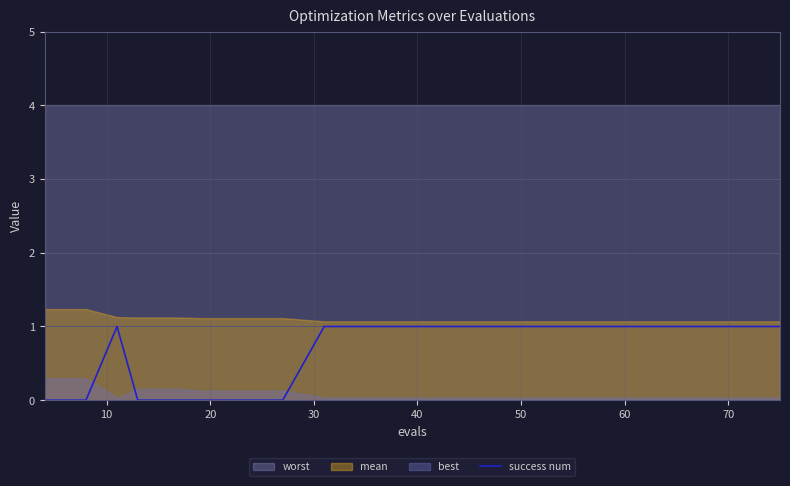

How many points are higher than both their immediate neighbors (excluding endpoints)?

1